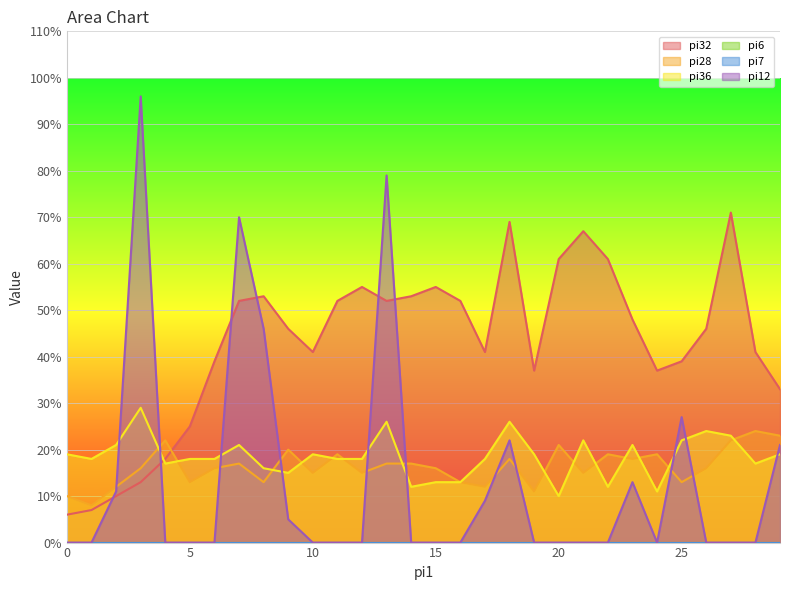

What is the total value across all series at 4?

57